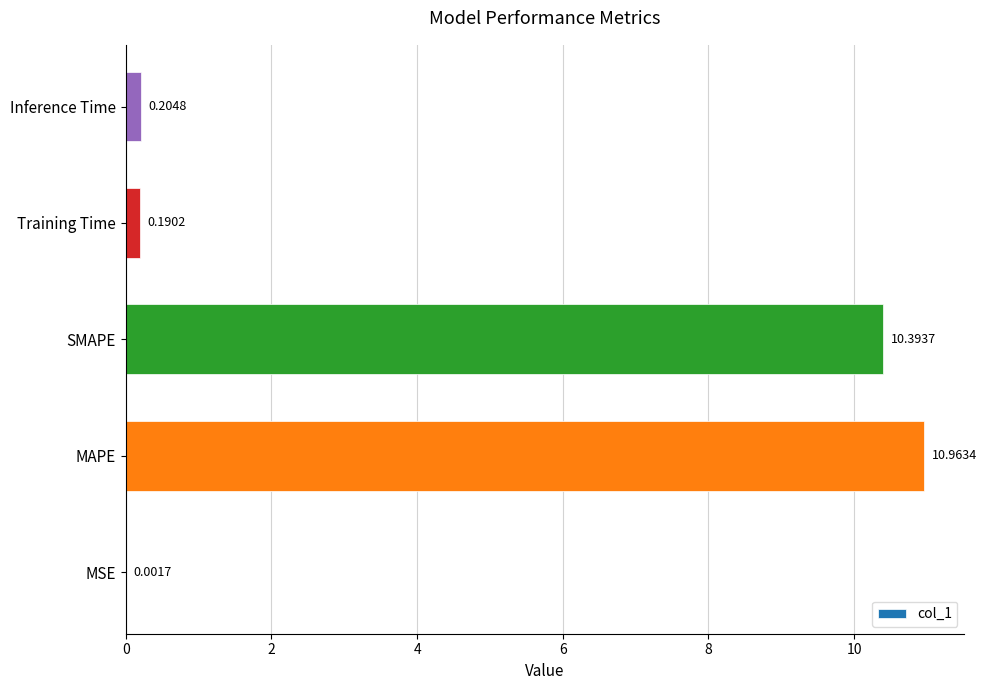

What is the change in value from MSE to MAPE?

+11.0